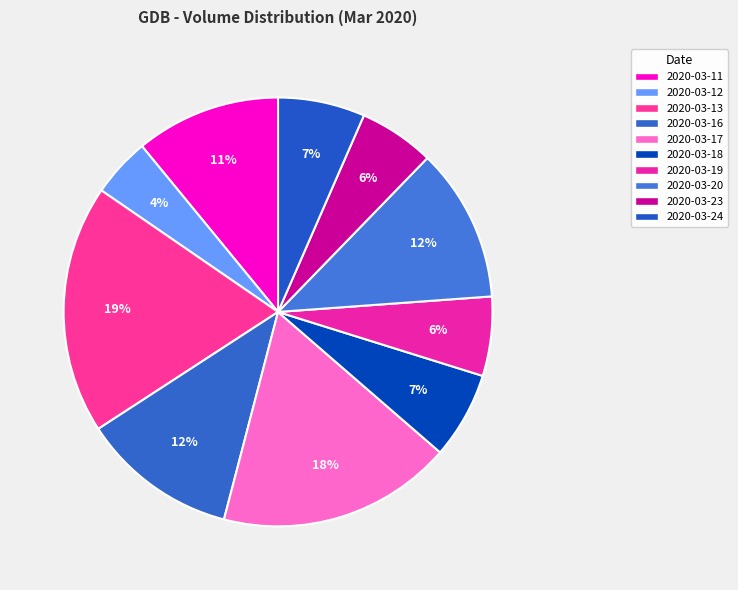

Which has a higher value, 2020-03-23 or 2020-03-17?

2020-03-17